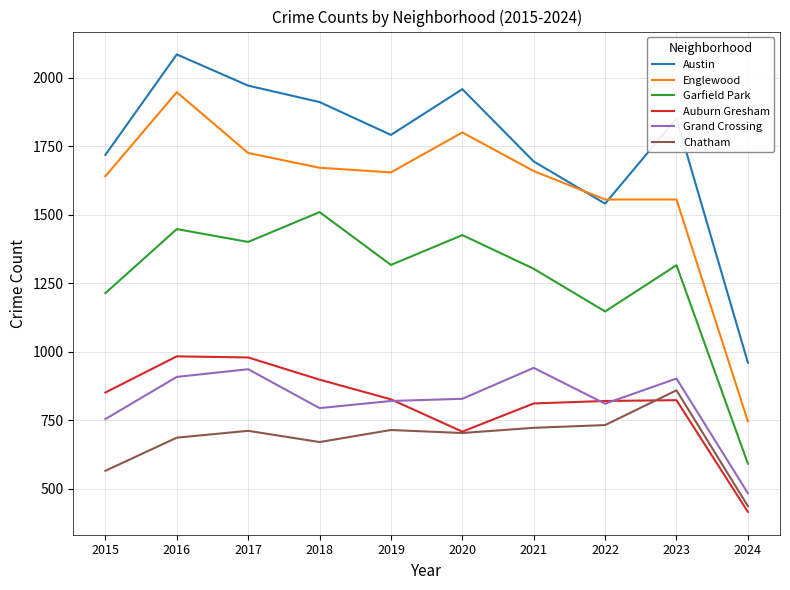

In Auburn Gresham, how many points are lower than both neighbors (excluding endpoints)?

1